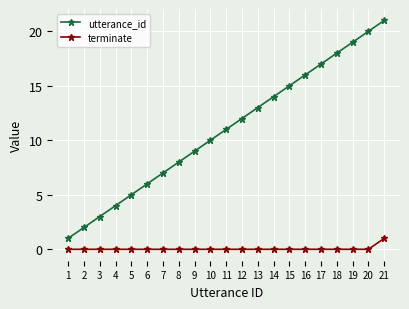

At 18, list the series in order from smallest to largest.

terminate, utterance_id